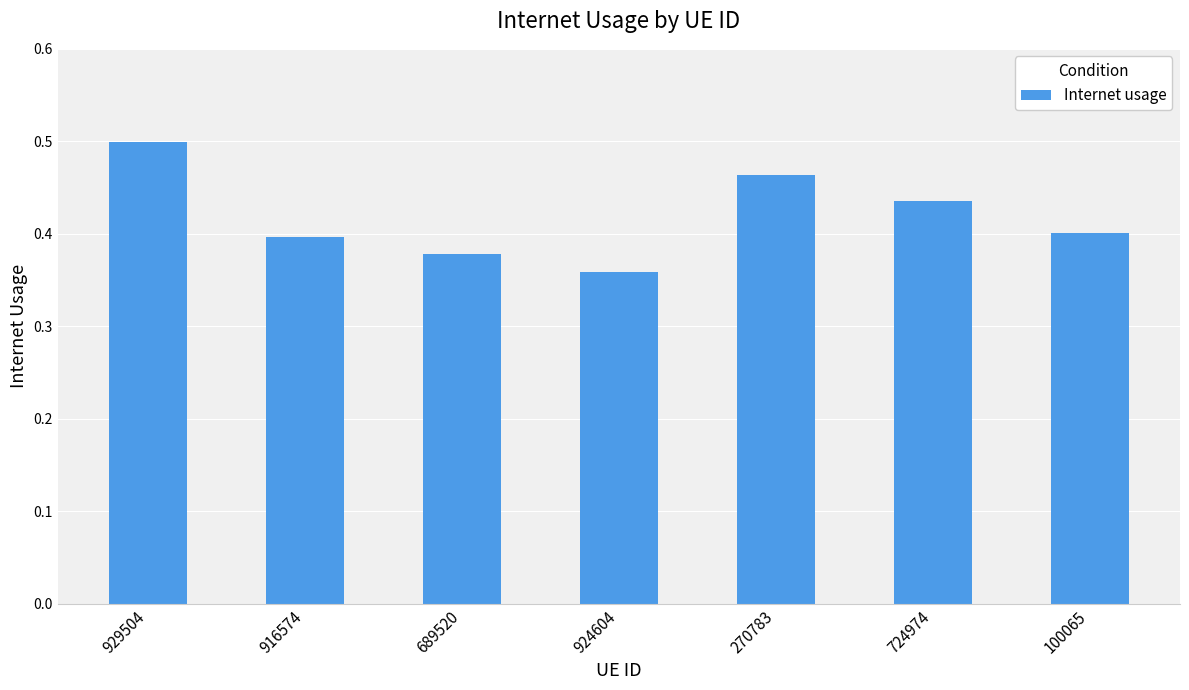

What is the sum of all values?

2.9